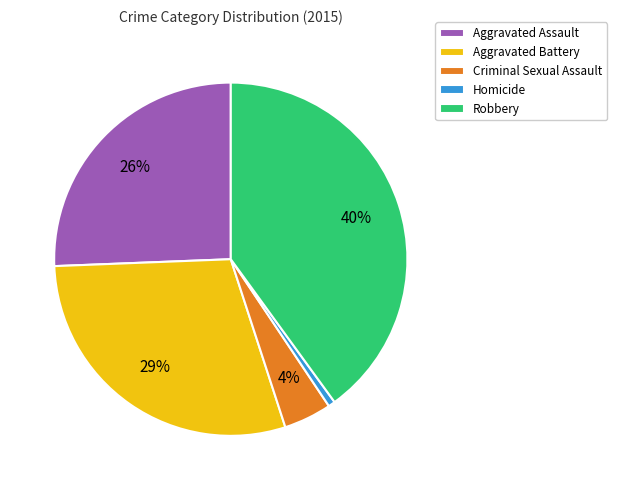

Rank the categories by value from lowest to highest.

Homicide, Criminal Sexual Assault, Aggravated Assault, Aggravated Battery, Robbery